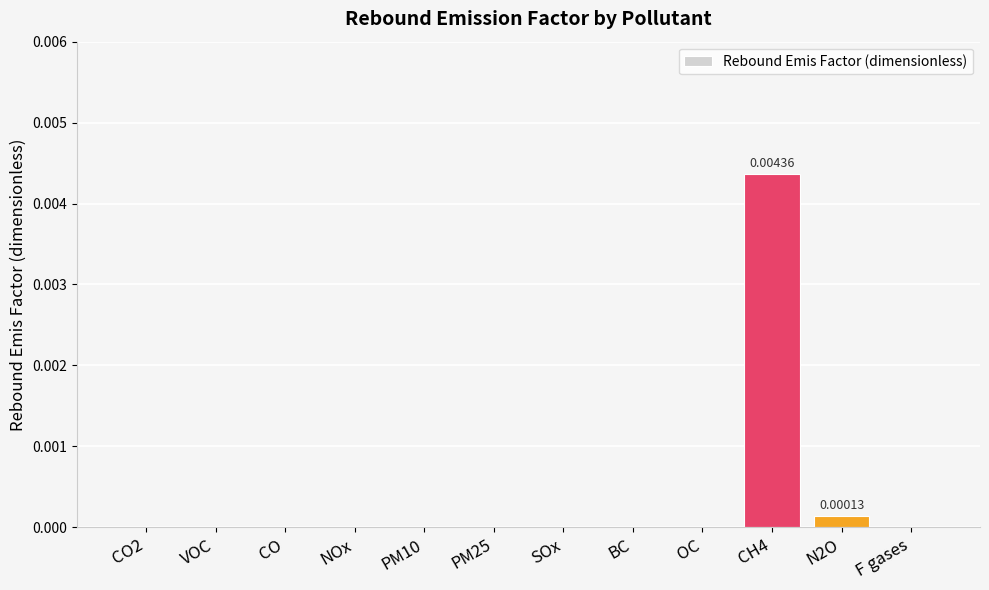

The value at VOC is 0.0. True or false?

True